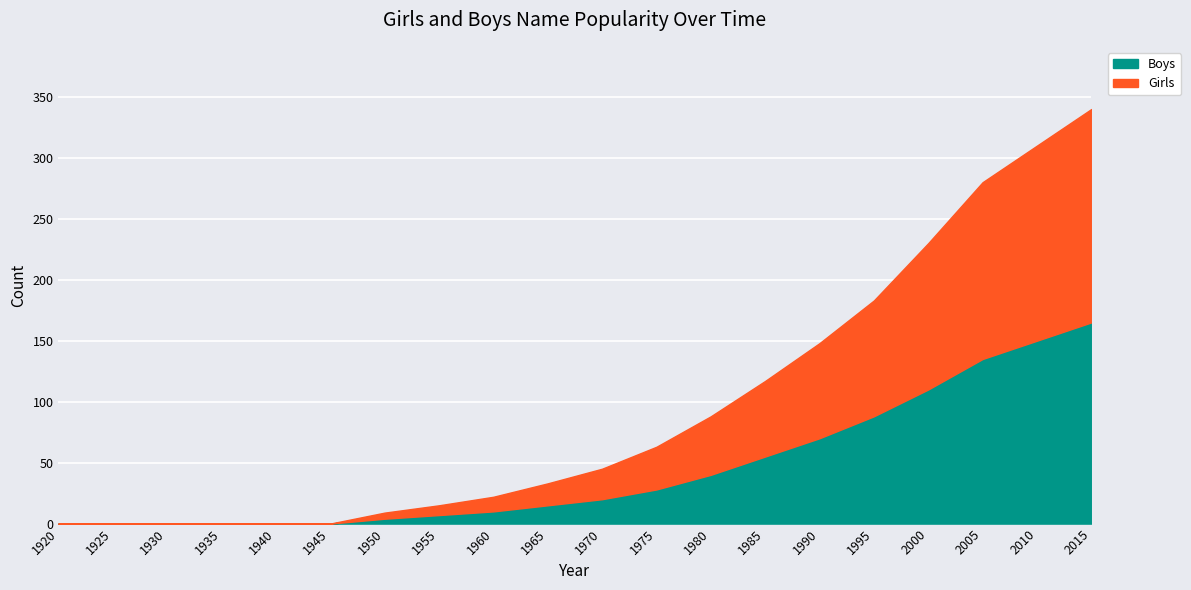

True or false: Boys and Girls intersect in this chart.

False